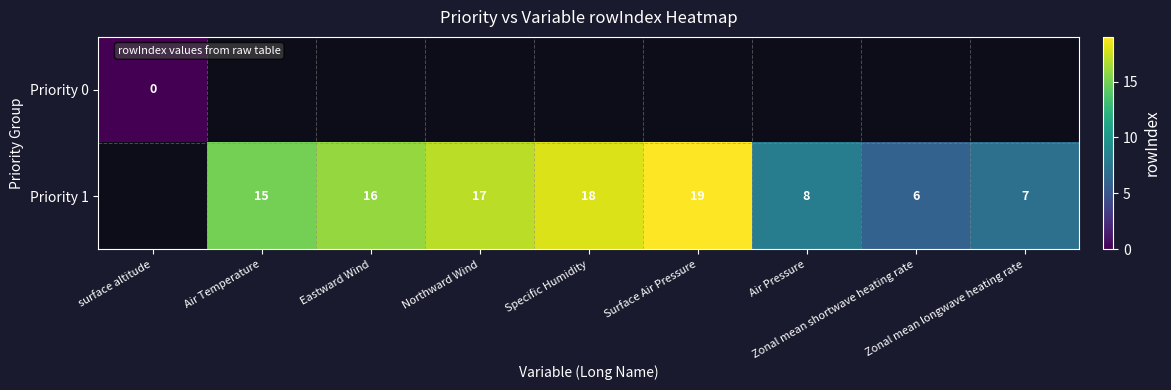

How many values in the Priority 1 series are below 15?

3